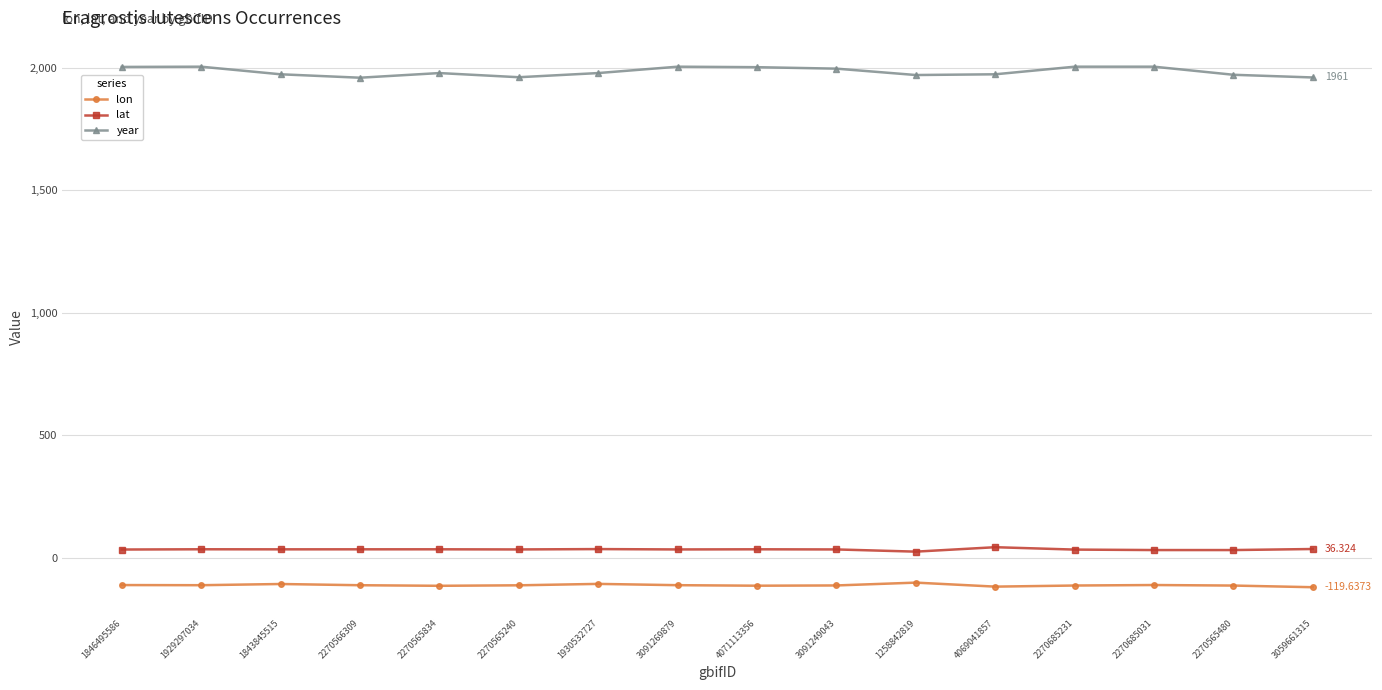

Which series has the widest spread of values?

year